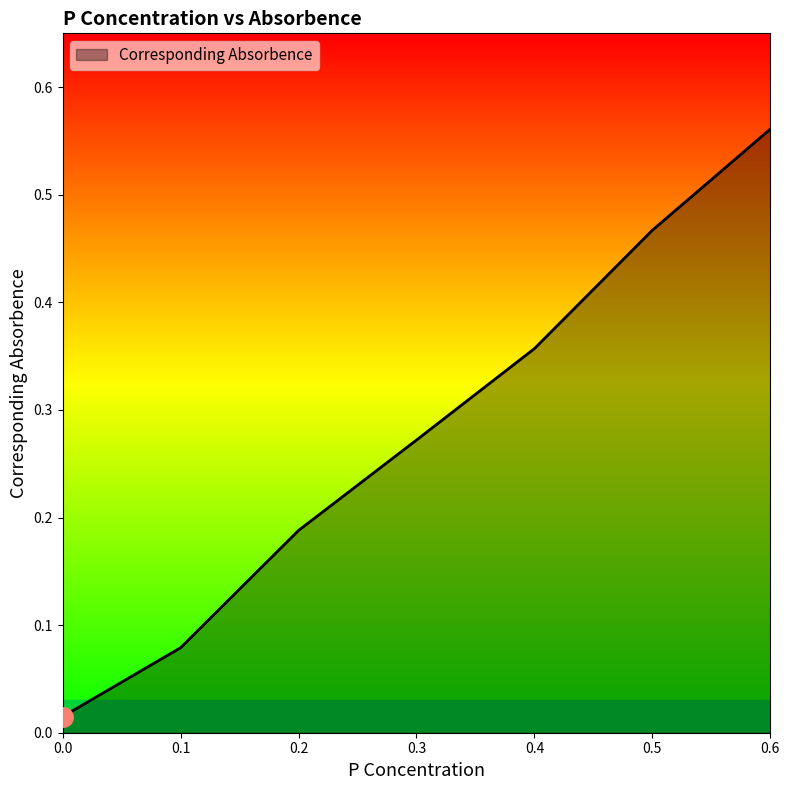

True or false: the data has more than 2 interior local peaks.

False